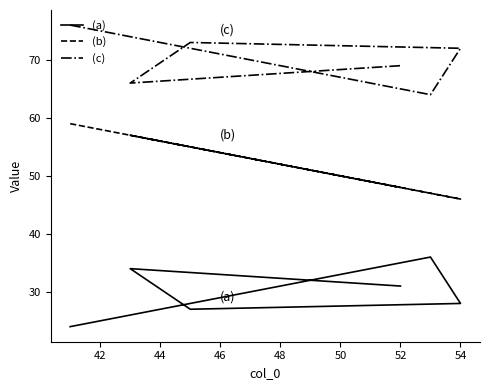

True or false: (a) has a value of 53 at 52.

False